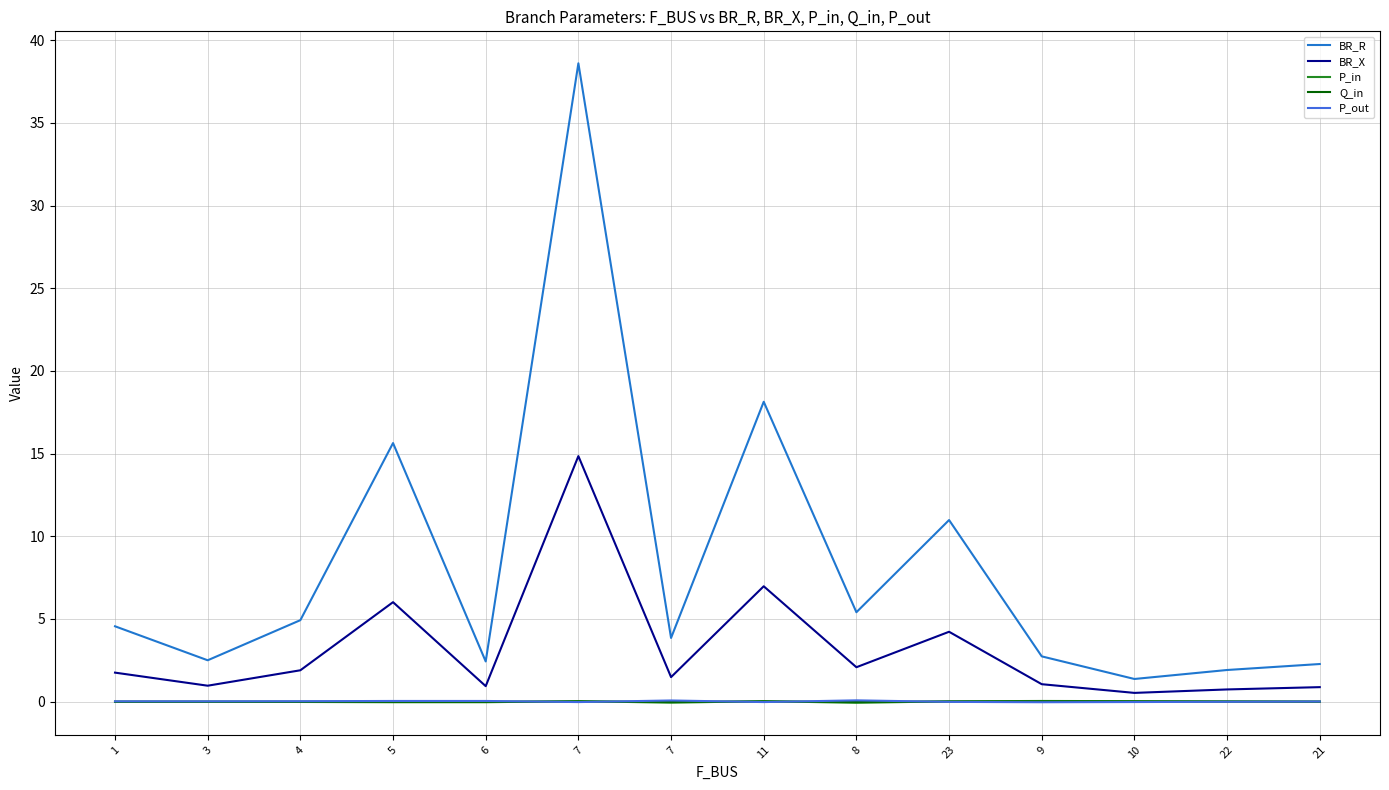

Is this an area chart (filled region under the line)?

No